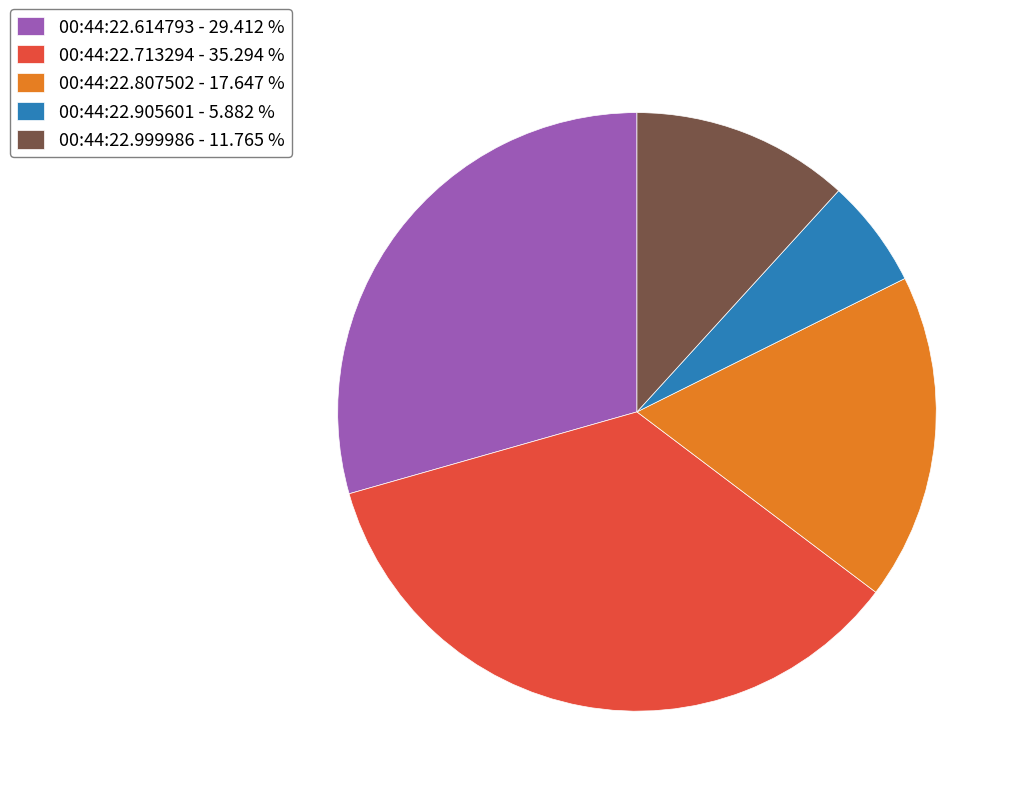

Rank the categories by value from highest to lowest.

00:44:22.713294, 00:44:22.614793, 00:44:22.807502, 00:44:22.999986, 00:44:22.905601